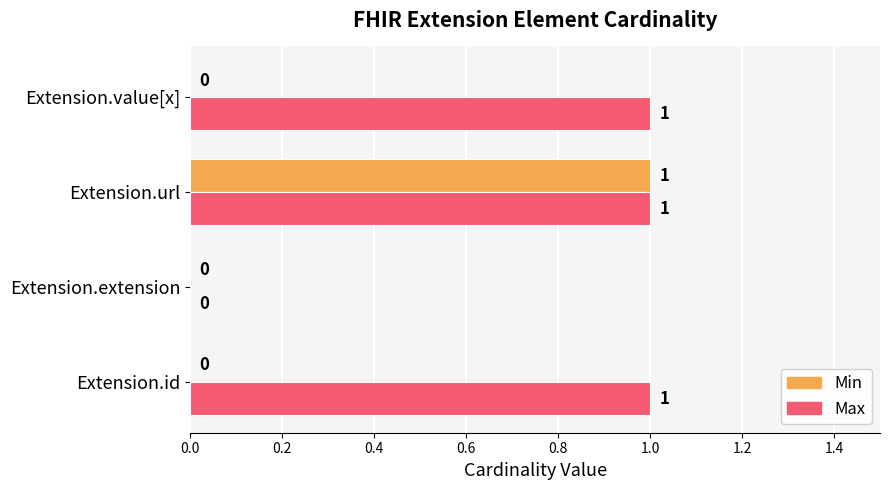

At which category is the sum across all series the highest?

Extension.url